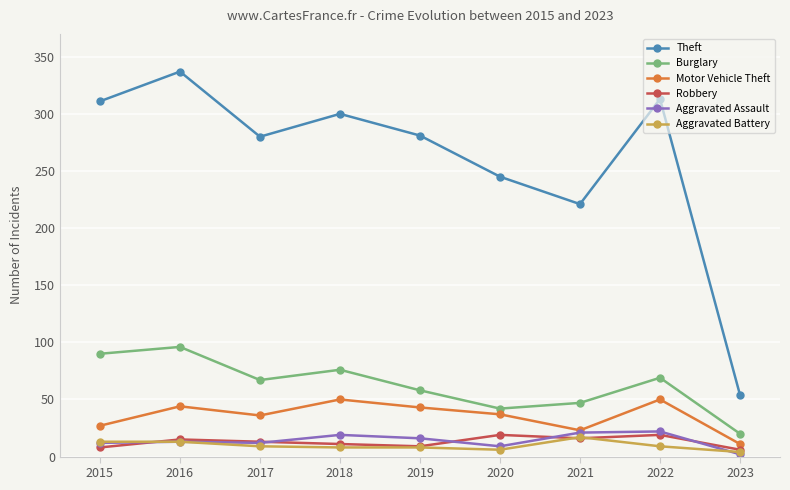

True or false: Burglary has a value of 42 at 2020.

True